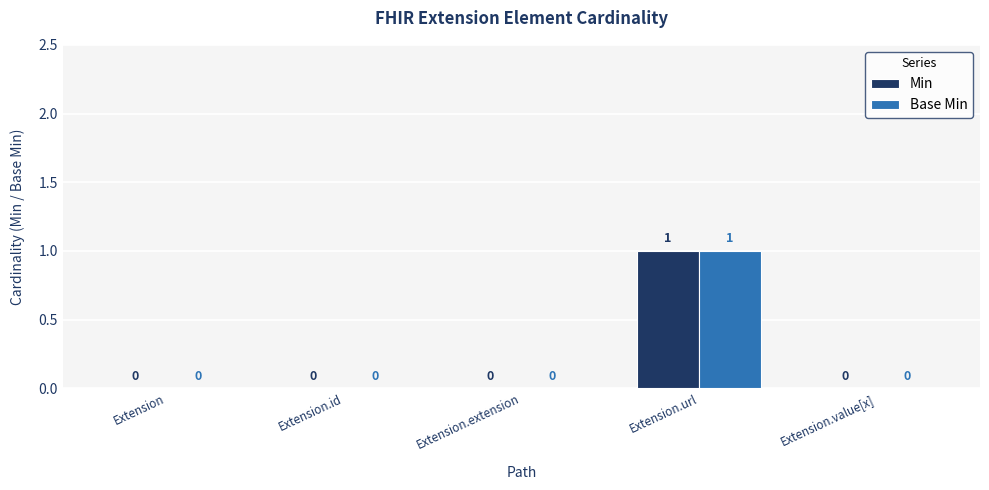

True or false: Min has a value of 0 at Extension.id.

True